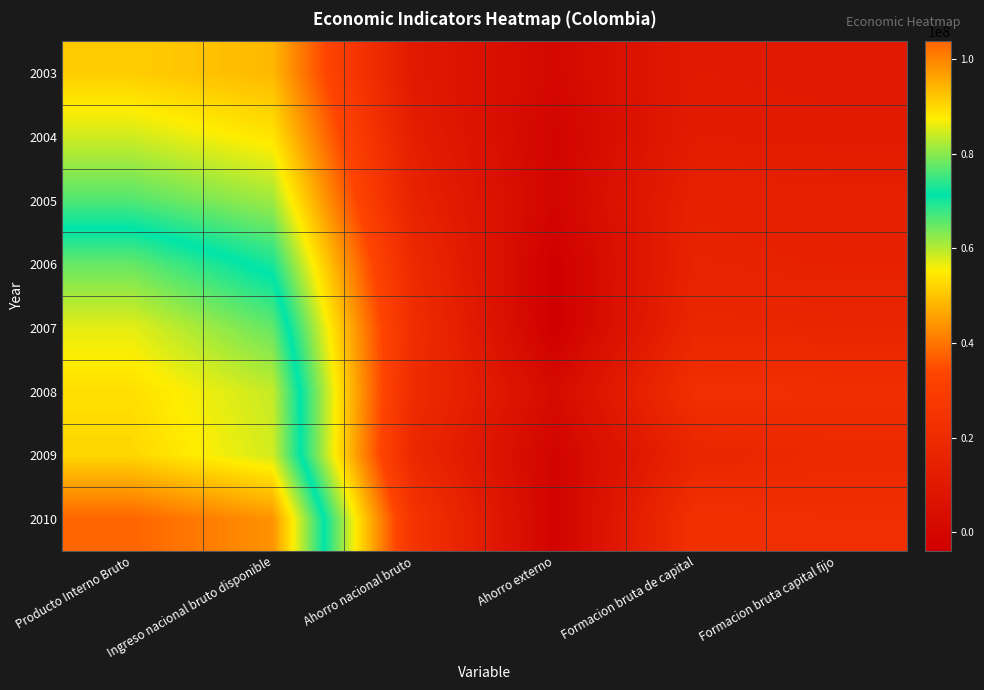

What is the total value across all series at Formacion bruta capital fijo?

129999937